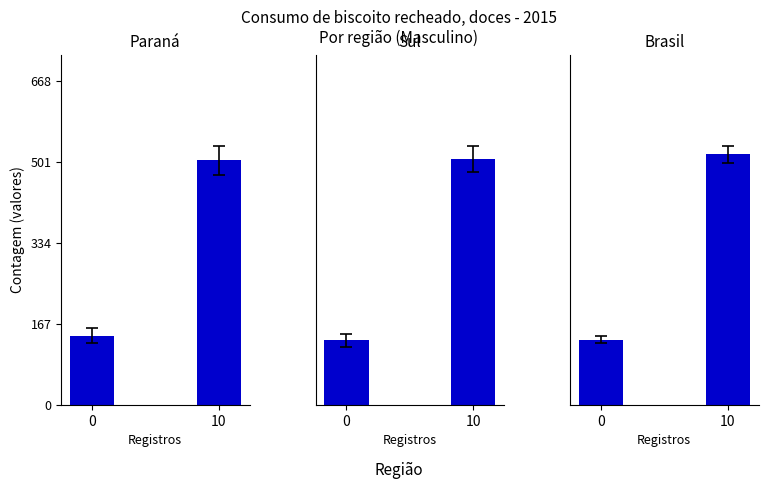

What is the spread (max minus min) of values at 10?

14337